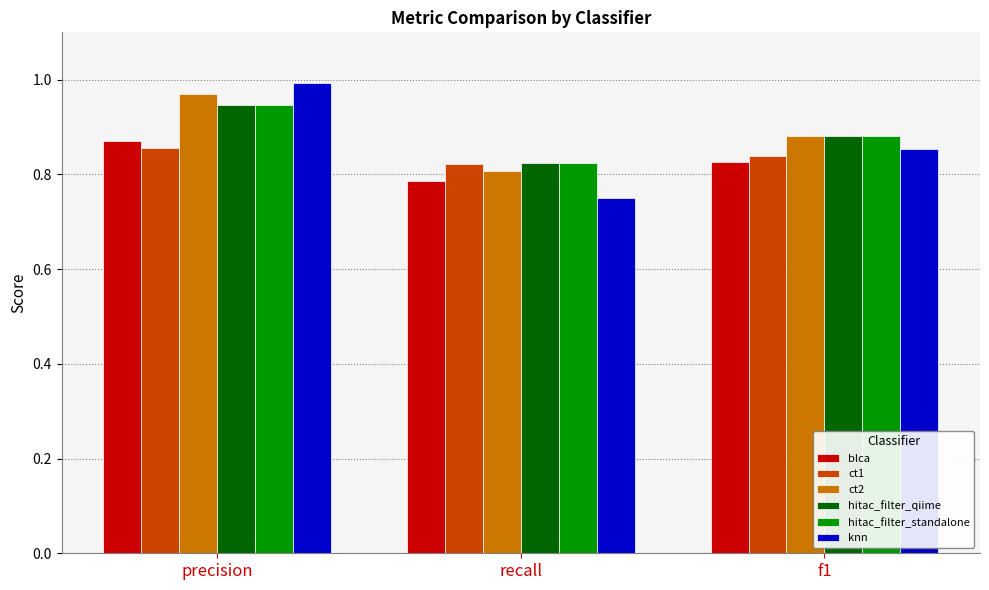

What are all the series names shown in the legend?

blca, ct1, ct2, hitac_filter_qiime, hitac_filter_standalone, knn